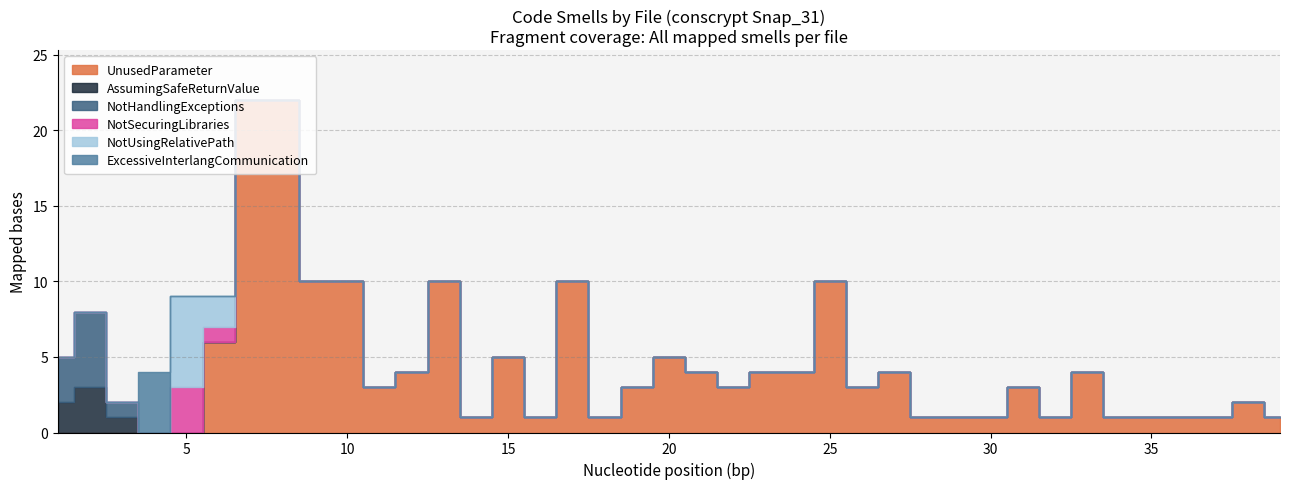

Is the value of NotUsingRelativePath at 23 greater than the value of UnusedParameter at 39?

No